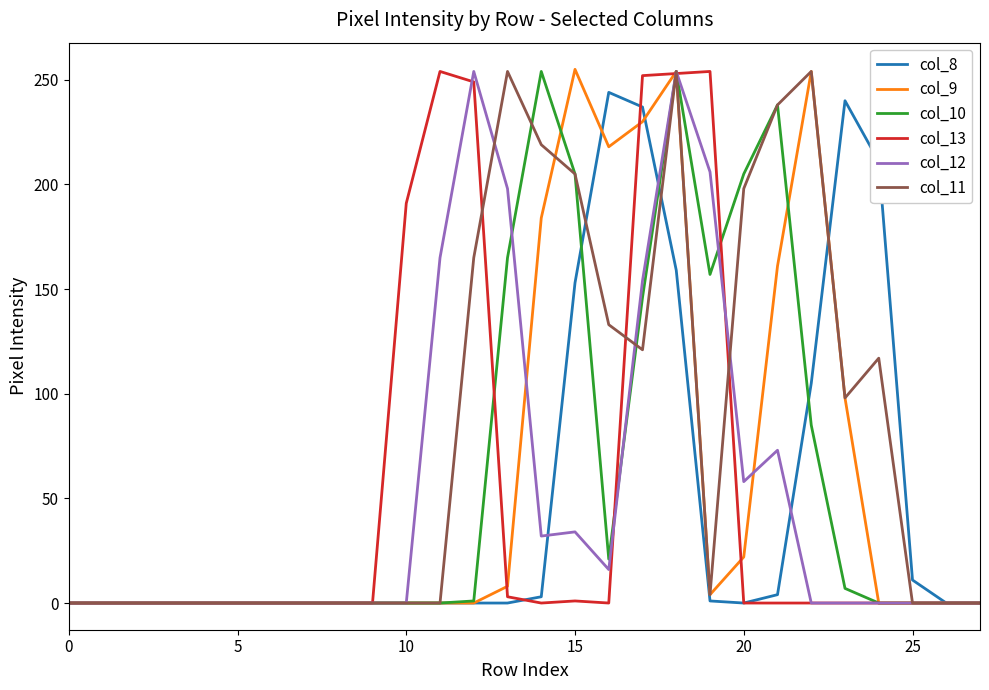

Which series has the largest total across all categories?

col_11